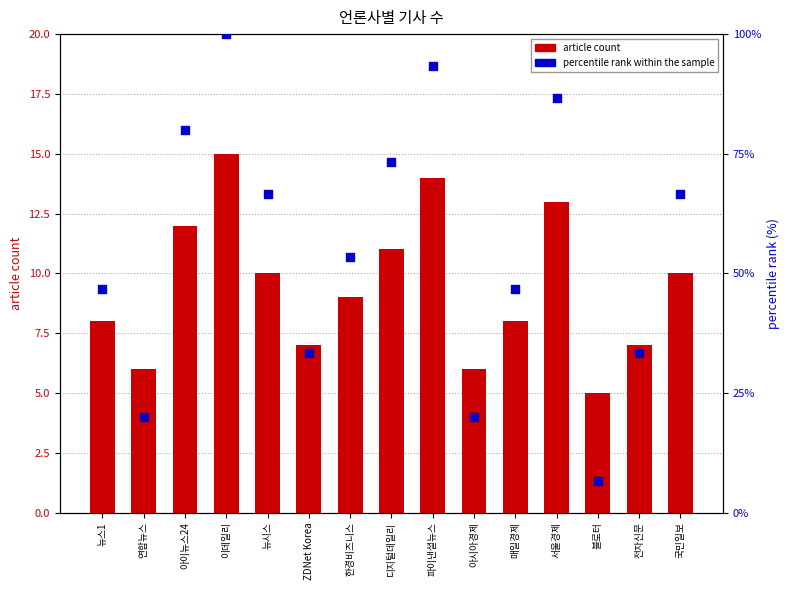

At which category is the sum across all series the highest?

이데일리